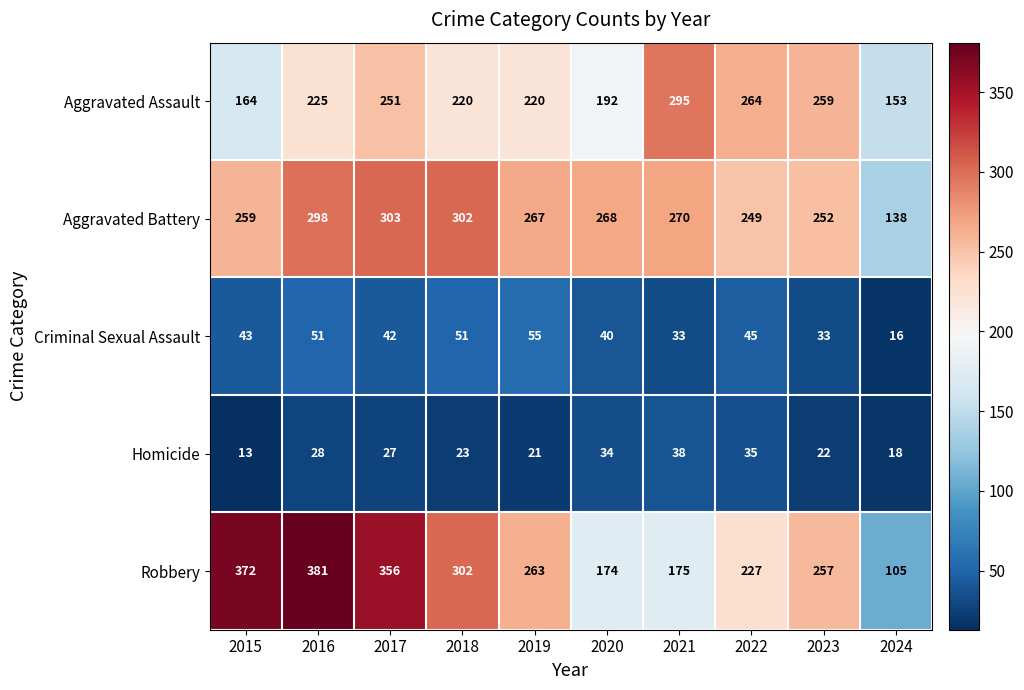

Which series has the largest total across all categories?

Robbery